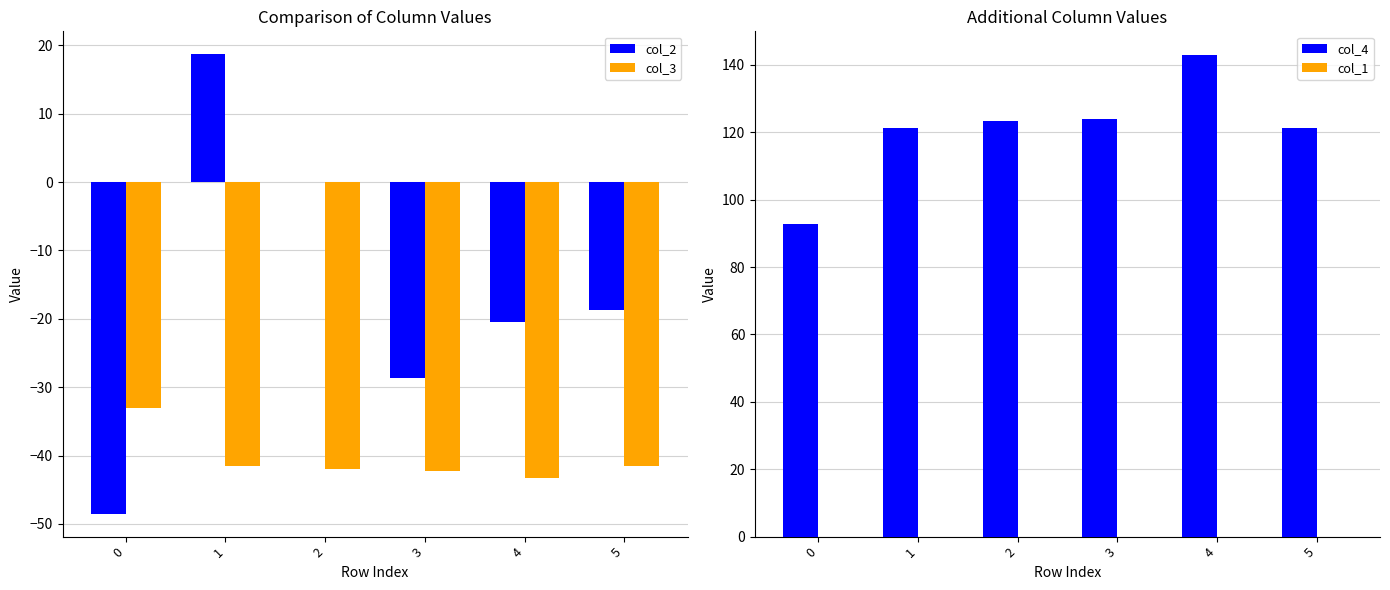

What is the average value of the col_3 series?

-40.6